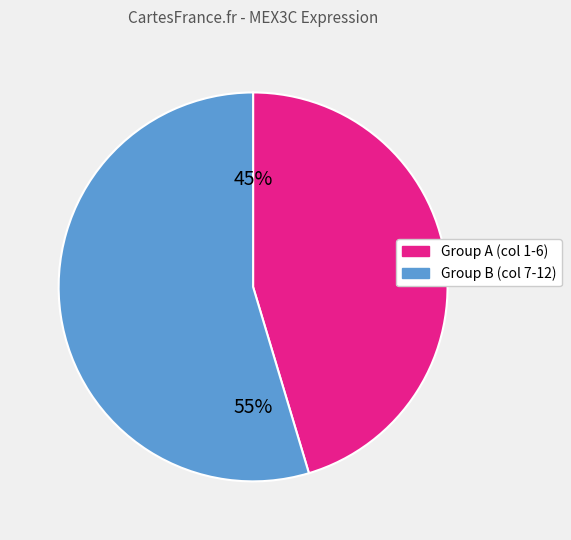

Is there any slice that represents more than half of the pie?

Yes